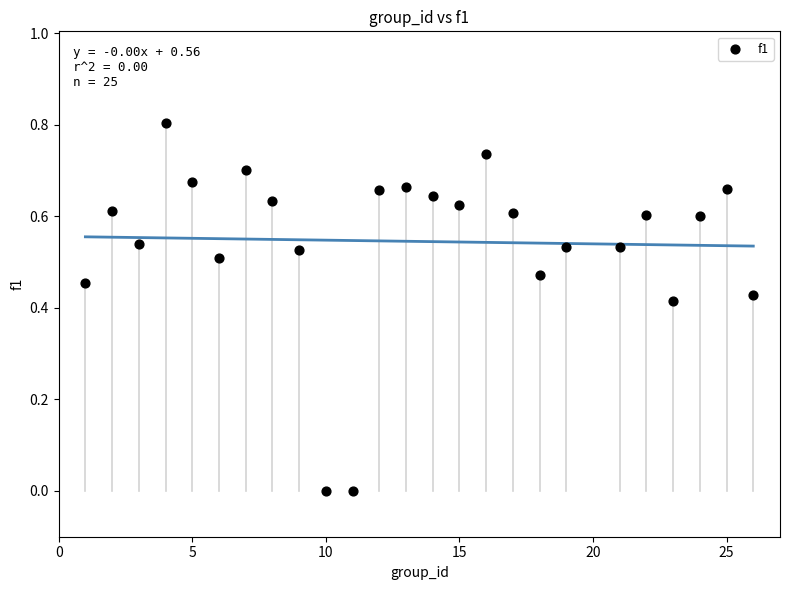

What is the range of Y values (max minus min)?

0.8